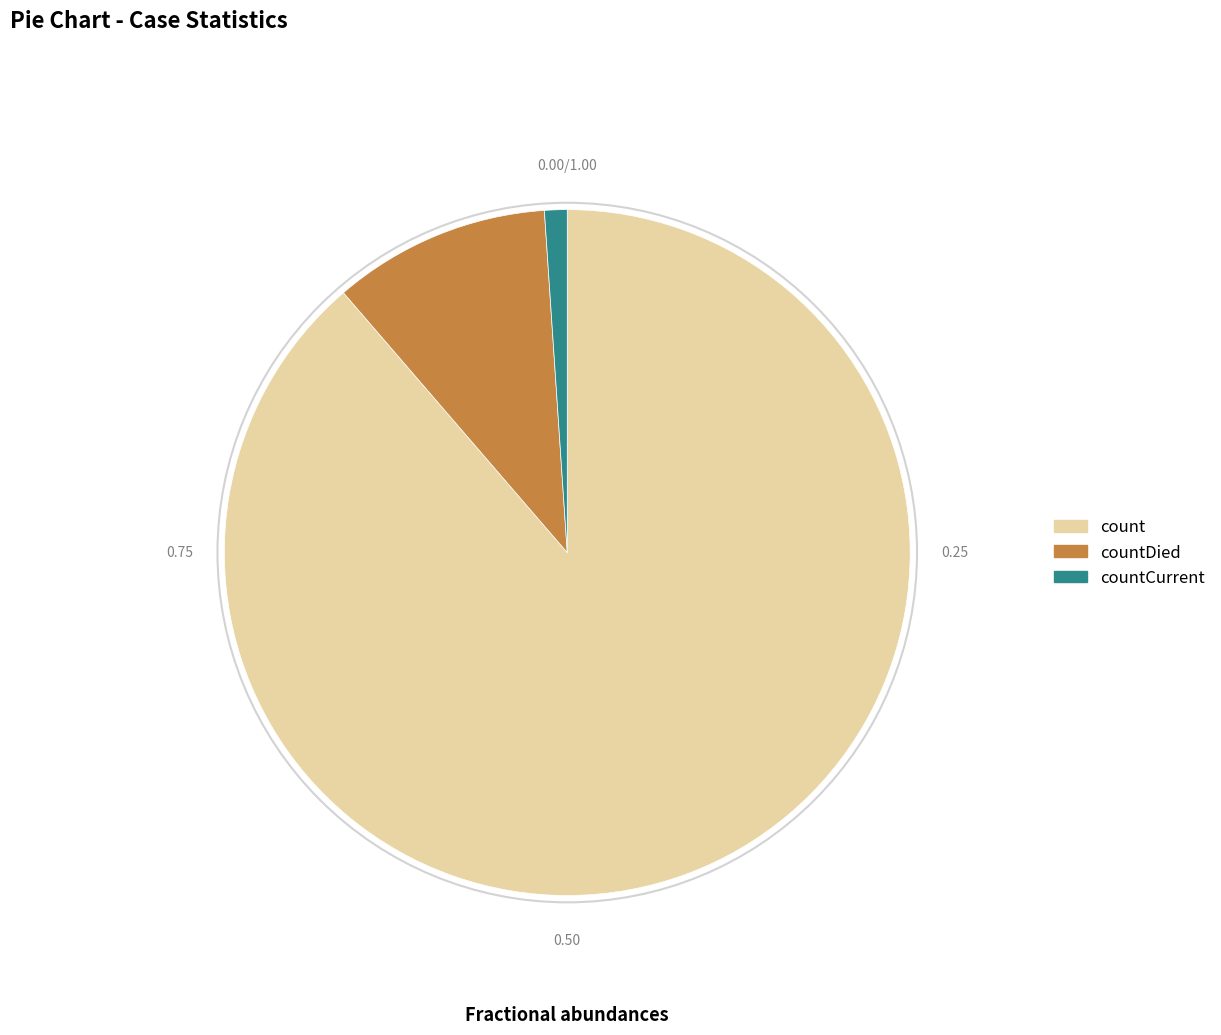

Which has a higher value, count or countDied?

count